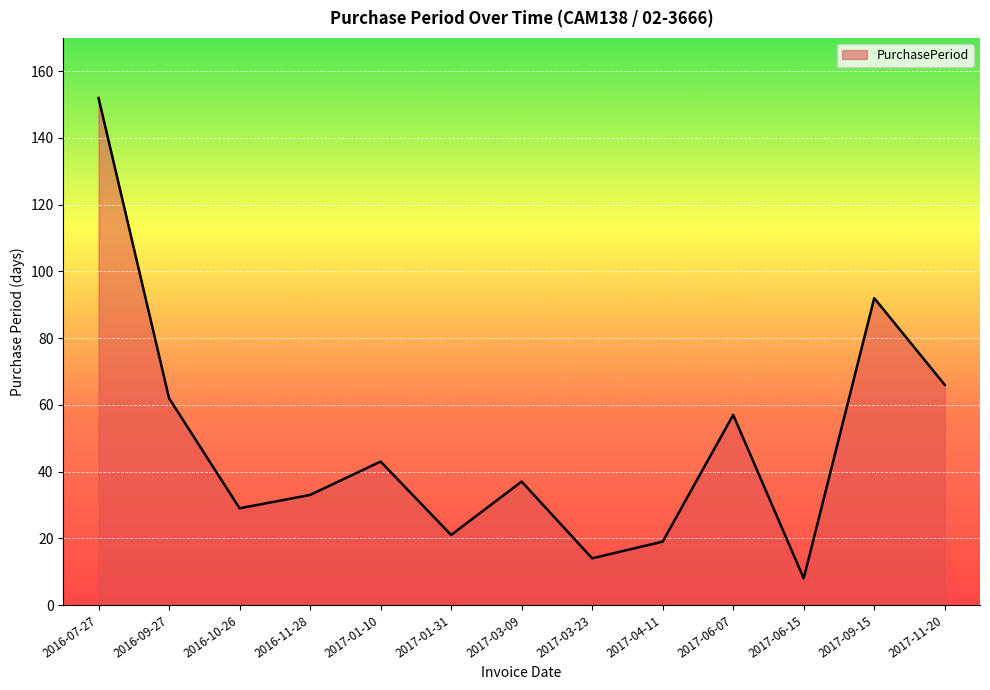

Read the value at 2017-03-23, to the nearest 5.

15